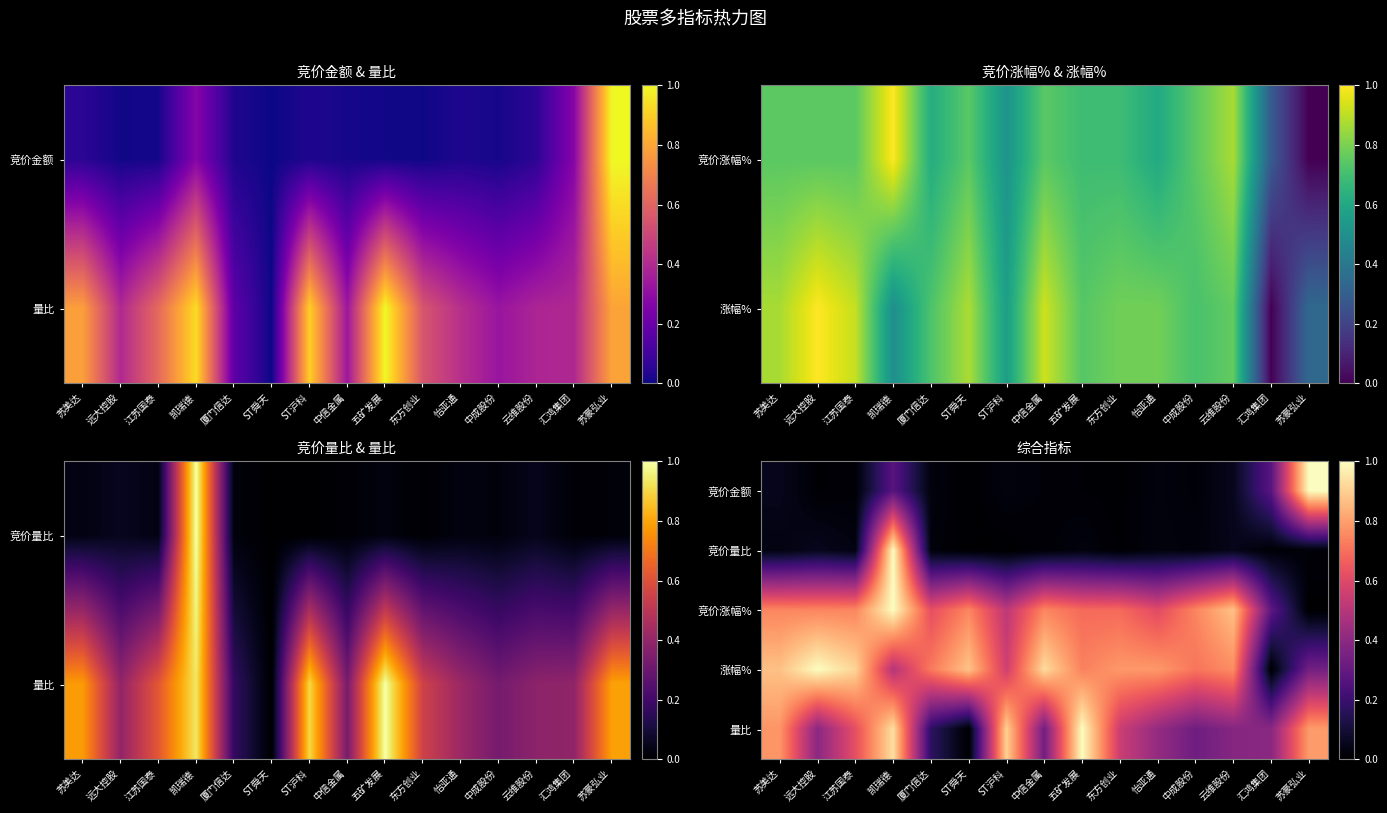

Is the value of 竞价量比 at 汇鸿集团 greater than the value of 竞价金额 at 厦门信达?

No